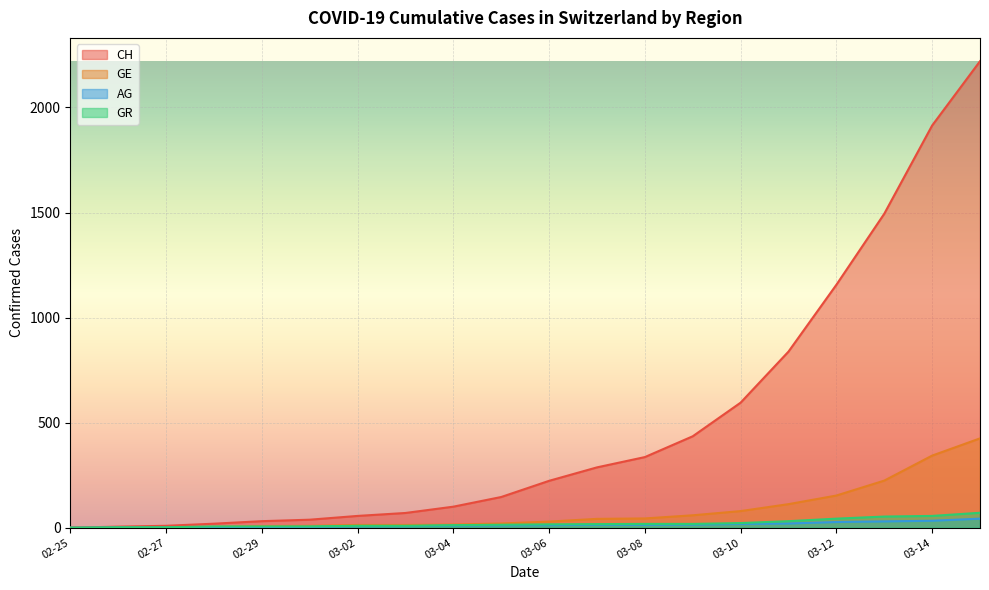

What is the highest value of the GR series?

71